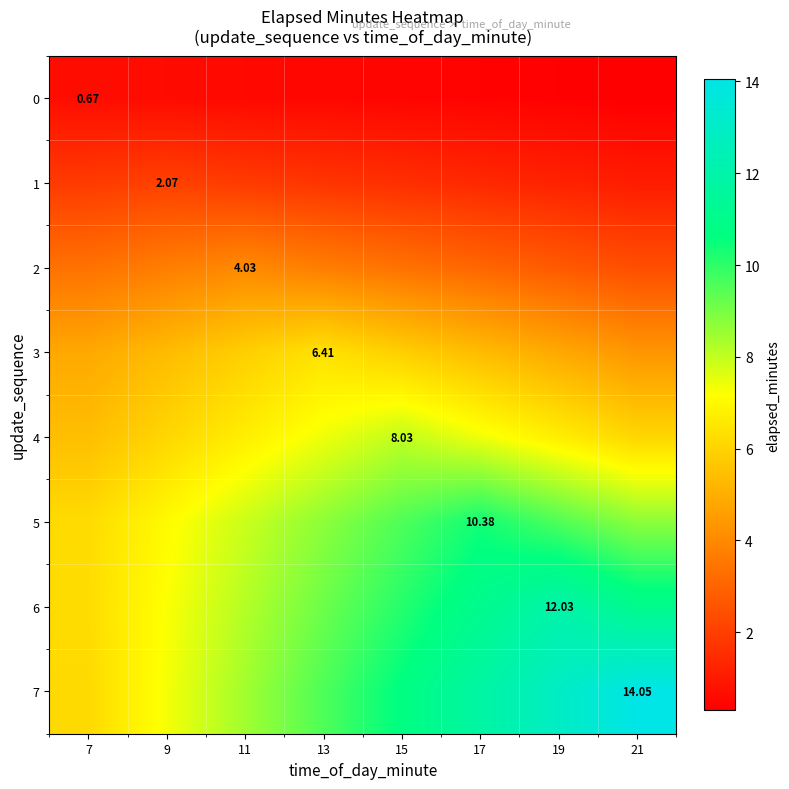

What is the difference between the maximum and minimum values in the 2 series?

1.6